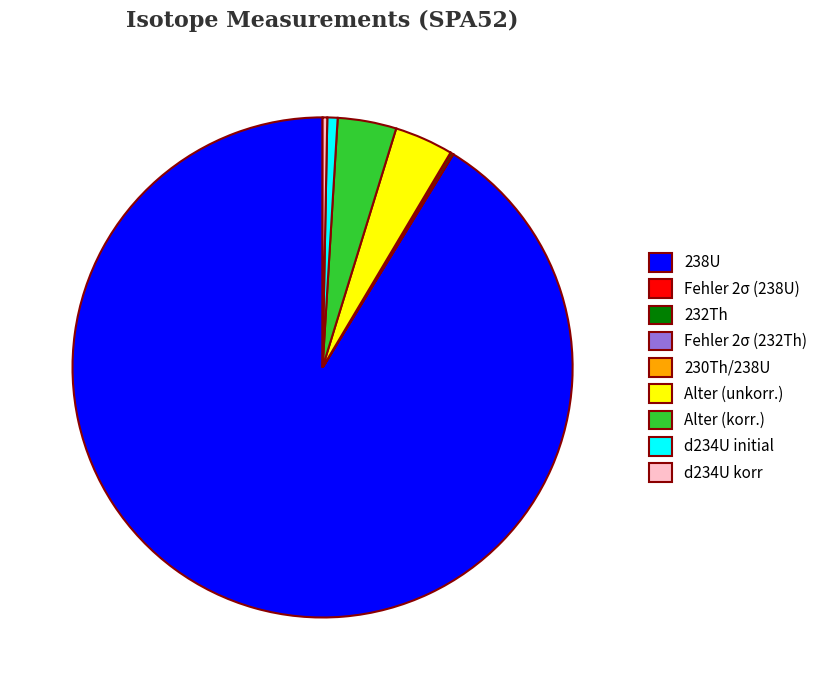

Which slice represents more than half of the pie?

238U